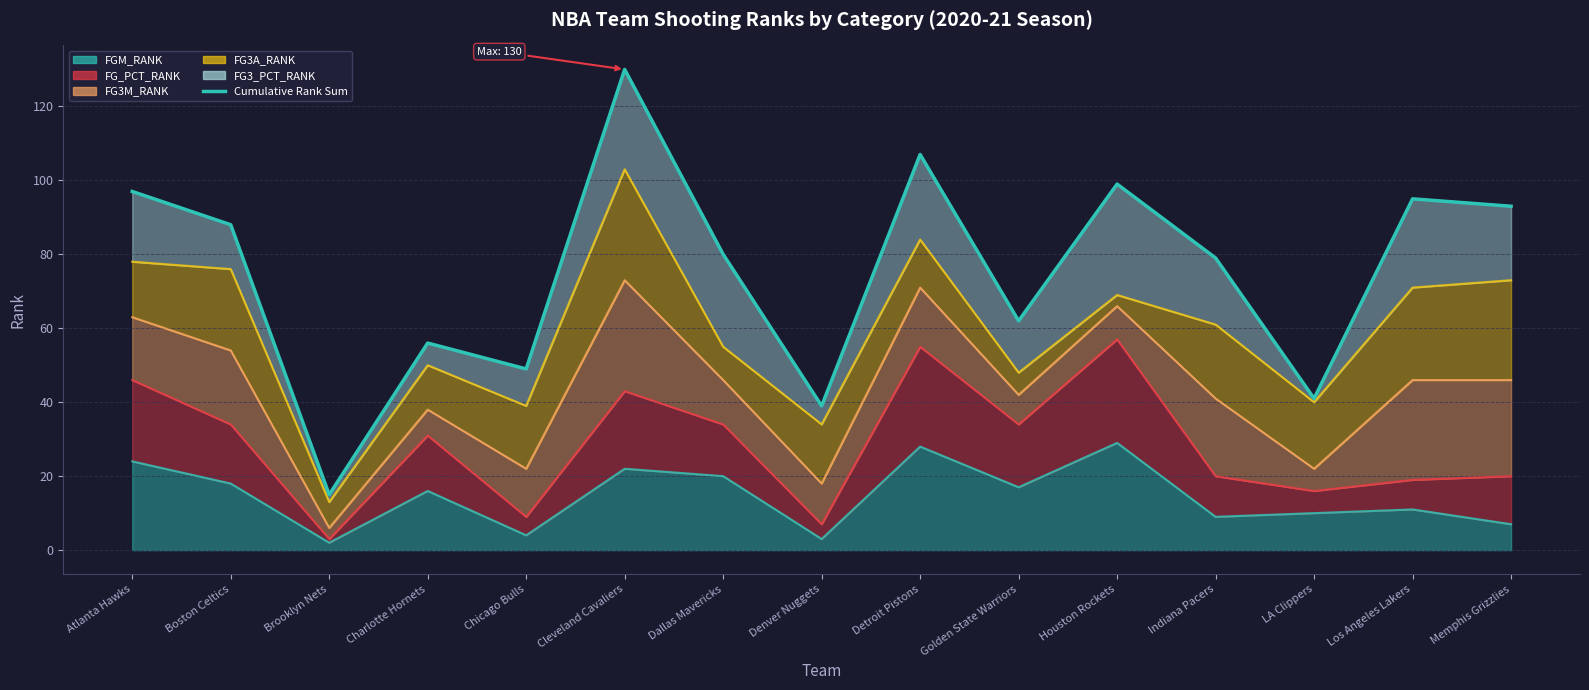

True or false: the data shows 226 at Cleveland Cavaliers.

False